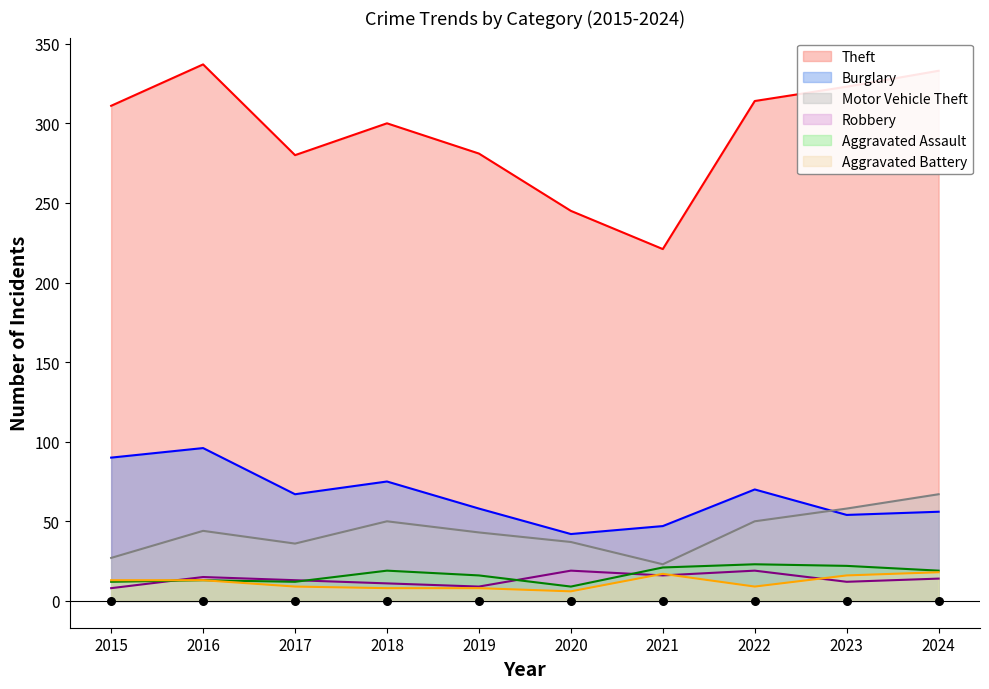

Which series reaches the maximum Y coordinate?

Theft